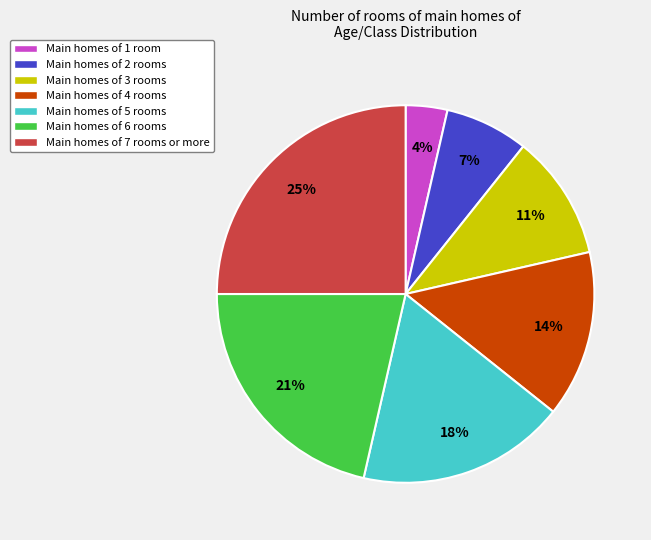

To the nearest percent, what is the average slice percentage?

14%